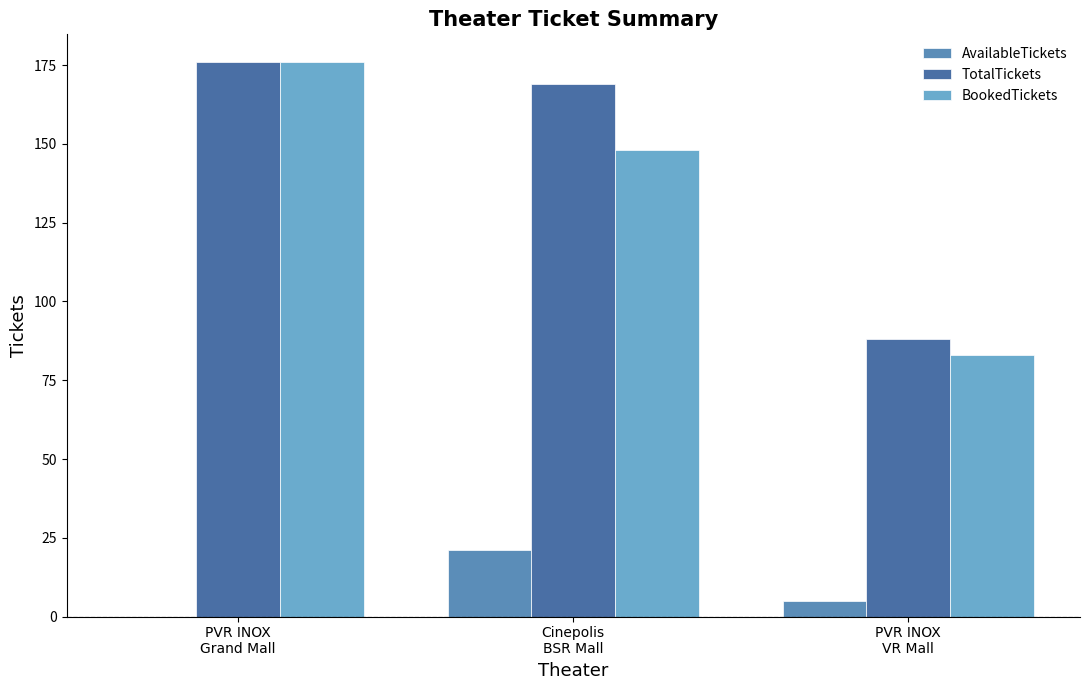

Is it true that BookedTickets equals 148 at Cinepolis
BSR Mall?

True